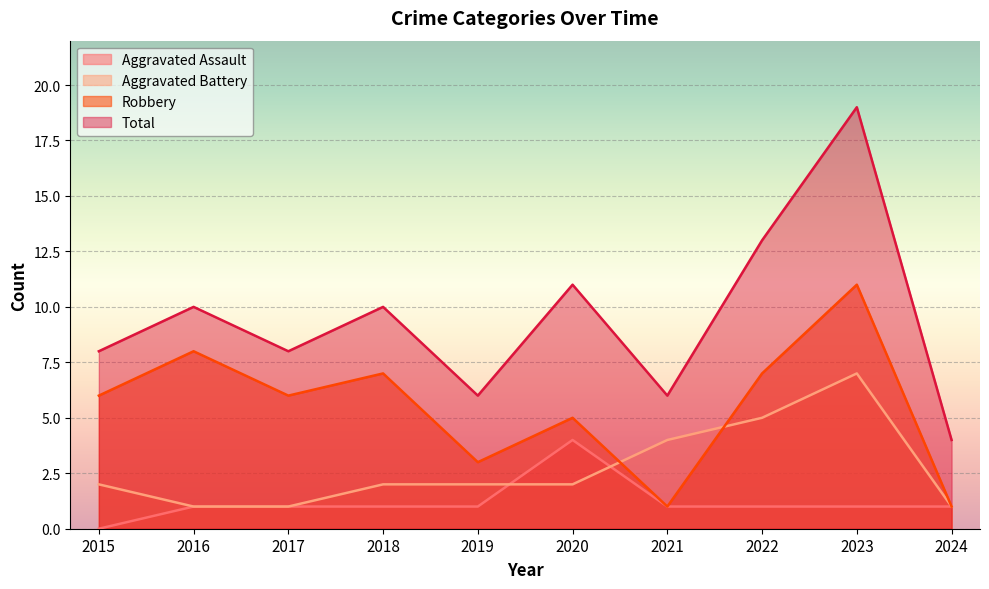

Rank the series by their maximum value, from highest to lowest.

Total, Robbery, Aggravated Battery, Aggravated Assault